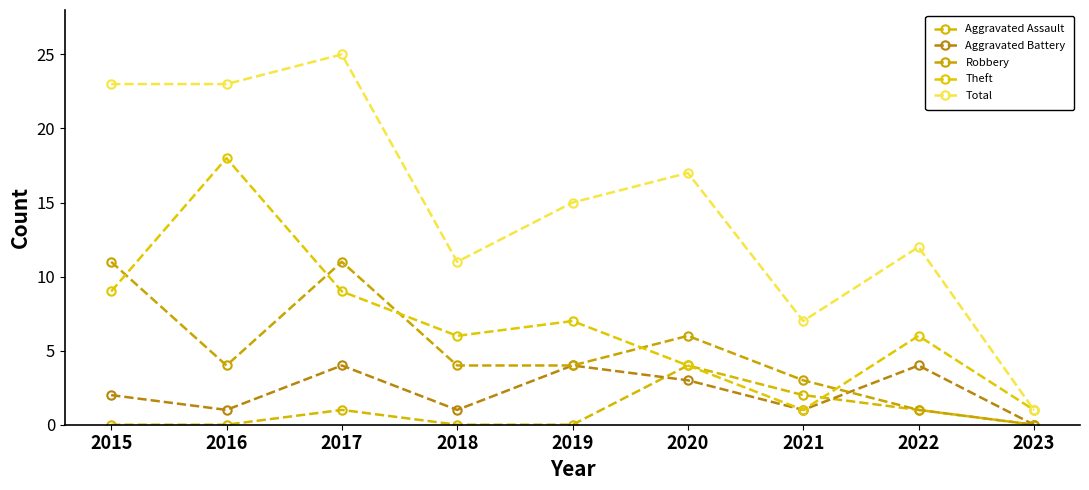

Count the number of data series in this chart.

5